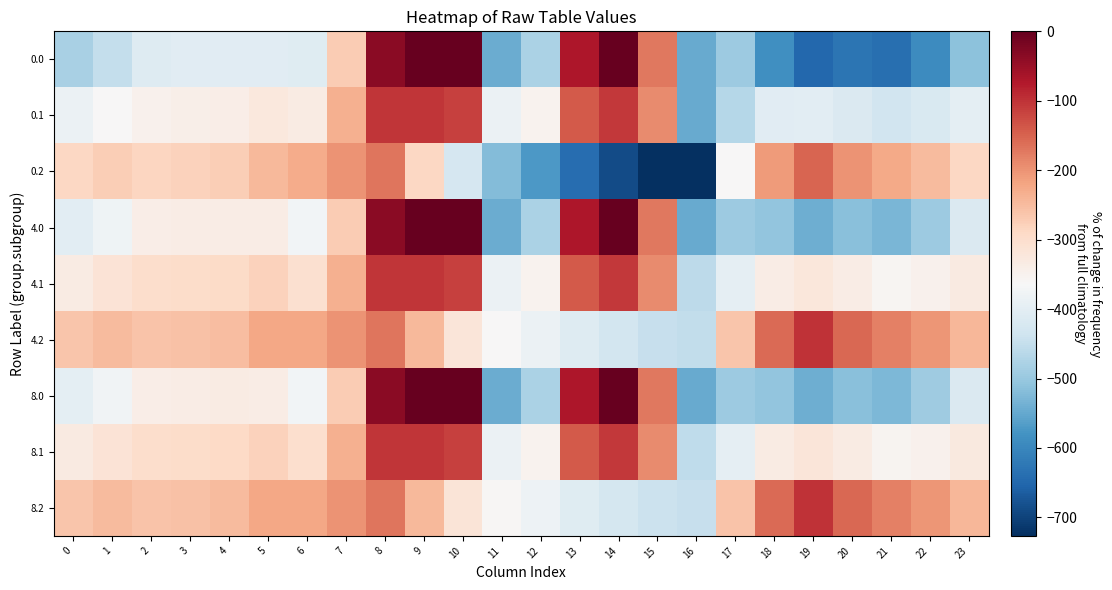

At 21, list the series in order from smallest to largest.

0.0, 4.0, 8.0, 0.1, 4.1, 8.1, 0.2, 4.2, 8.2